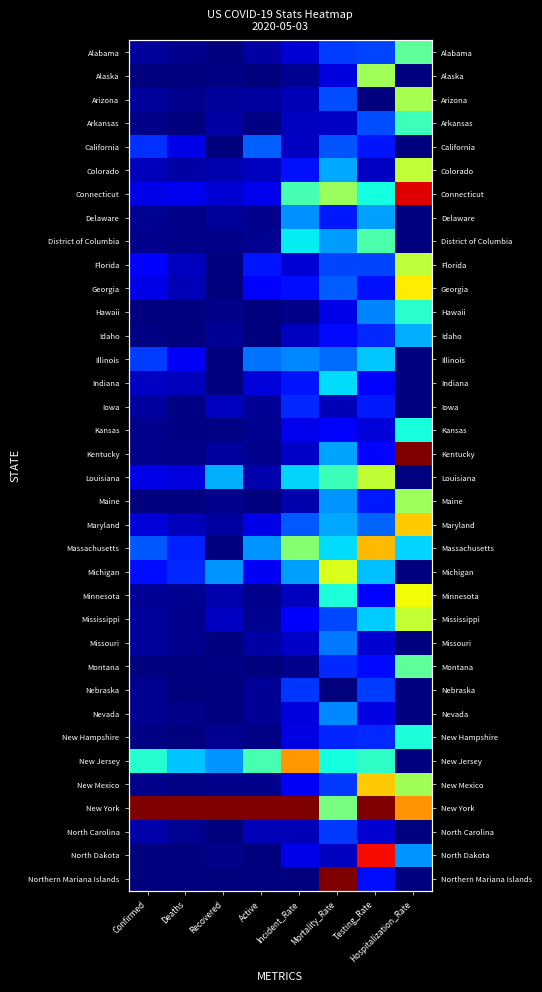

What is the total value across all series at Incident_Rate?

6.5